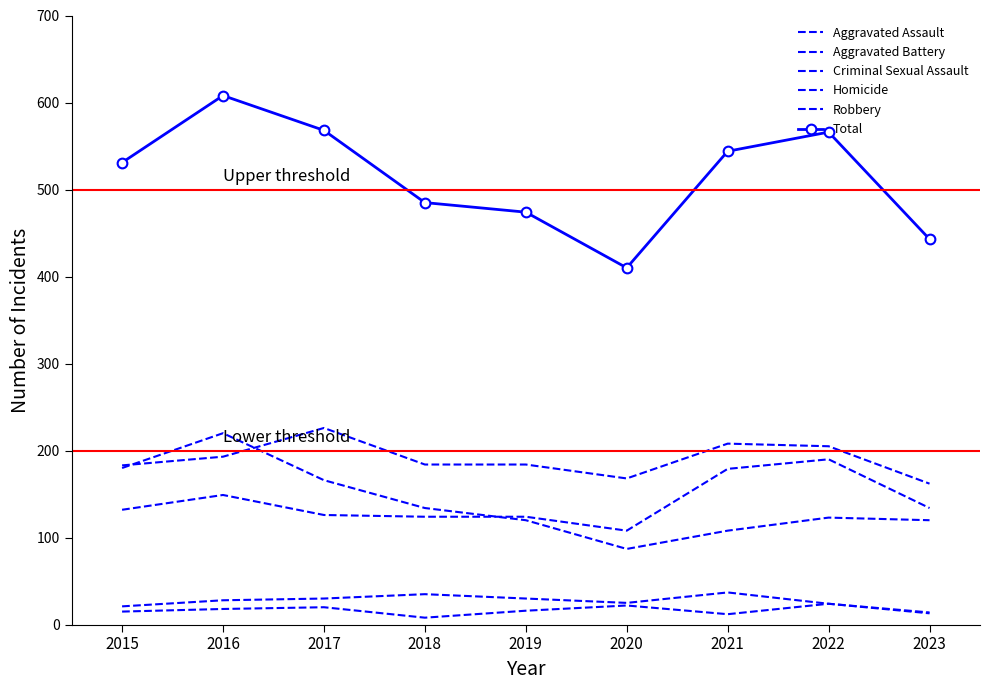

The value of Aggravated Battery at 2021 is 208. True or false?

True